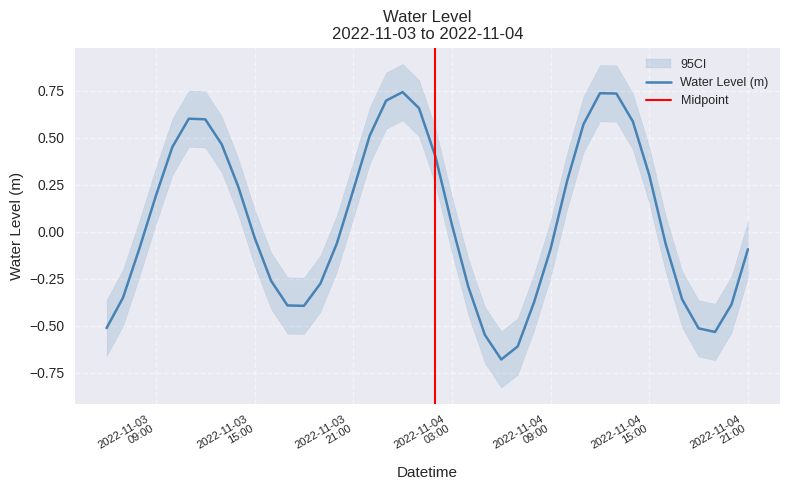

Between 2022-11-03 09:00:00 and 2022-11-04 17:00:00, which is larger?

2022-11-03 09:00:00